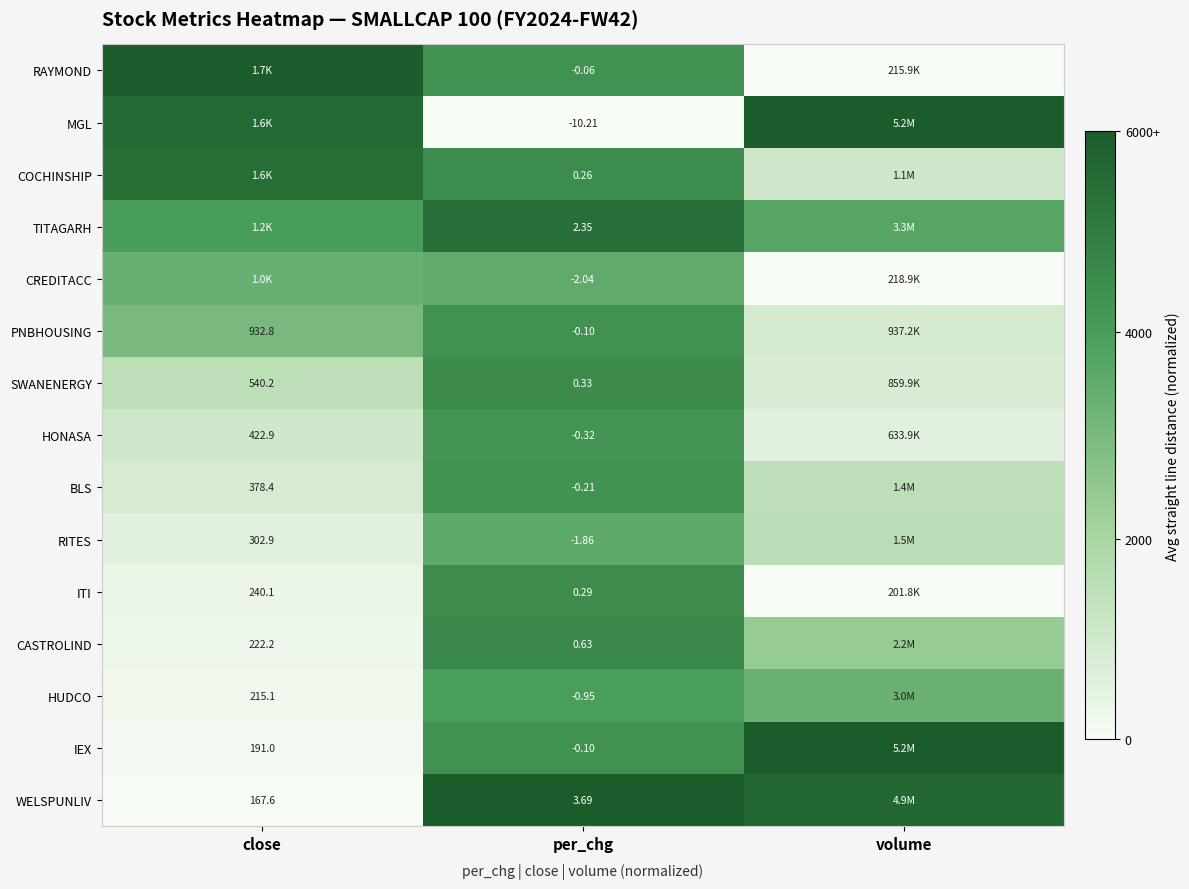

Which label corresponds to the smallest value in the chart?

per_chg